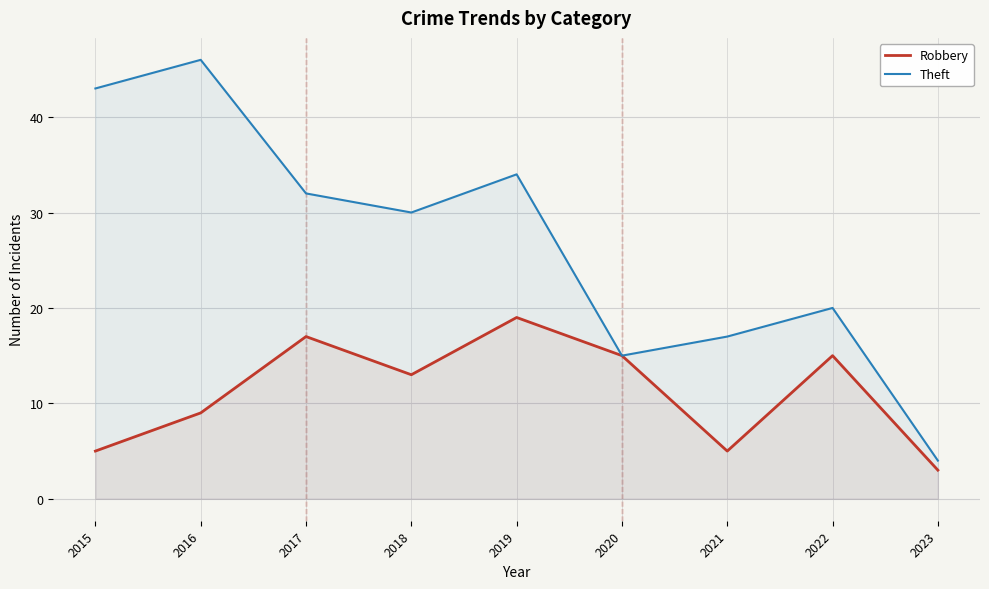

Which label corresponds to the smallest value in the chart?

2023